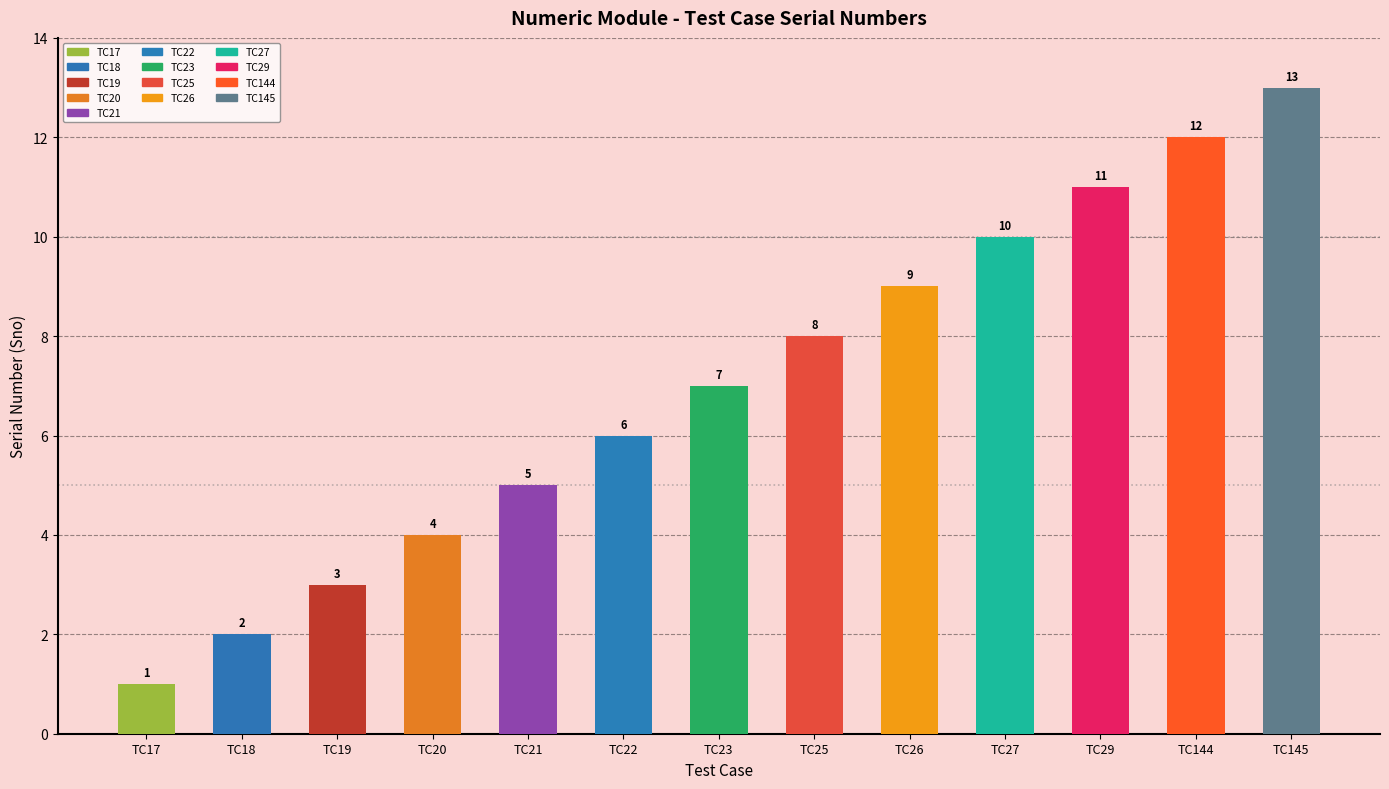

What value does the data have at TC25?

8